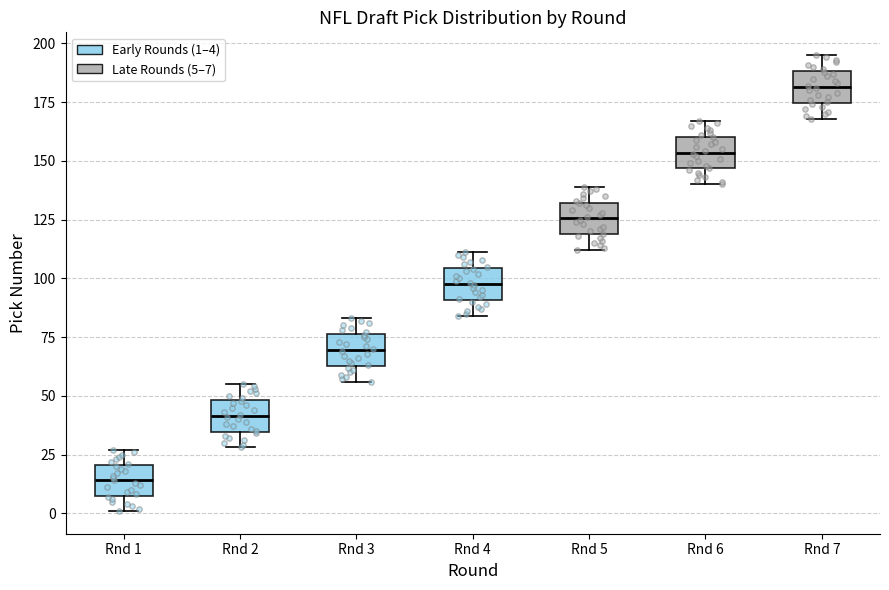

Reading left to right, transcribe this box plot: for each box, give where its median line is, the range the box spans, and where its two whiskers end, as read against the y-axis. The values are not printed on the chart, so give them approximately, as read against the axis.

Rnd 1: median 15, box 10 to 20, whiskers 0 to 25
Rnd 2: median 40, box 35 to 50, whiskers 30 to 55
Rnd 3: median 70, box 65 to 75, whiskers 55 to 85
Rnd 4: median 100, box 90 to 105, whiskers 85 to 110
Rnd 5: median 125, box 120 to 130, whiskers 110 to 140
Rnd 6: median 155, box 145 to 160, whiskers 140 to 165
Rnd 7: median 180, box 175 to 190, whiskers 170 to 195